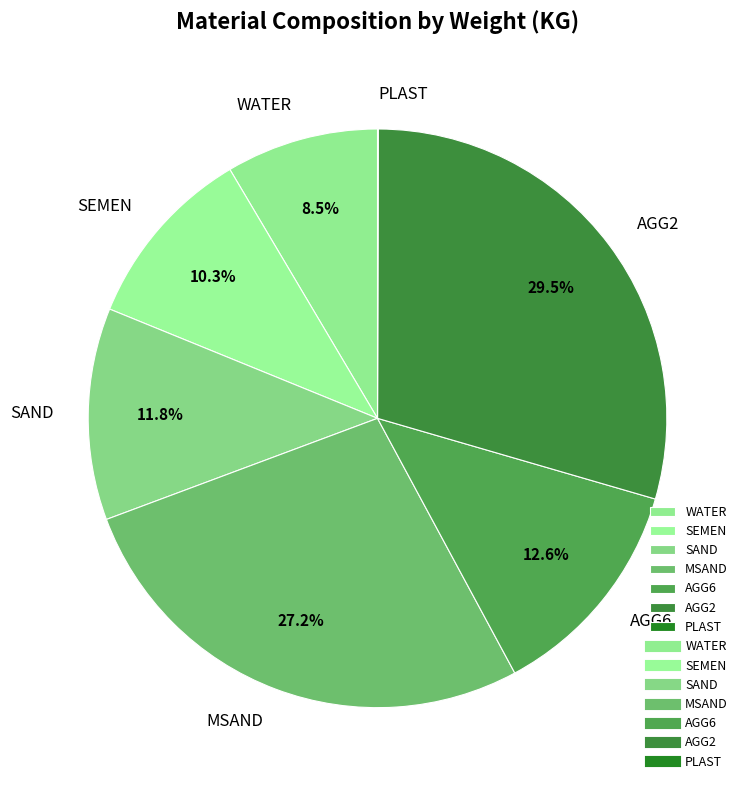

Which has a higher value, MSAND or AGG6?

MSAND